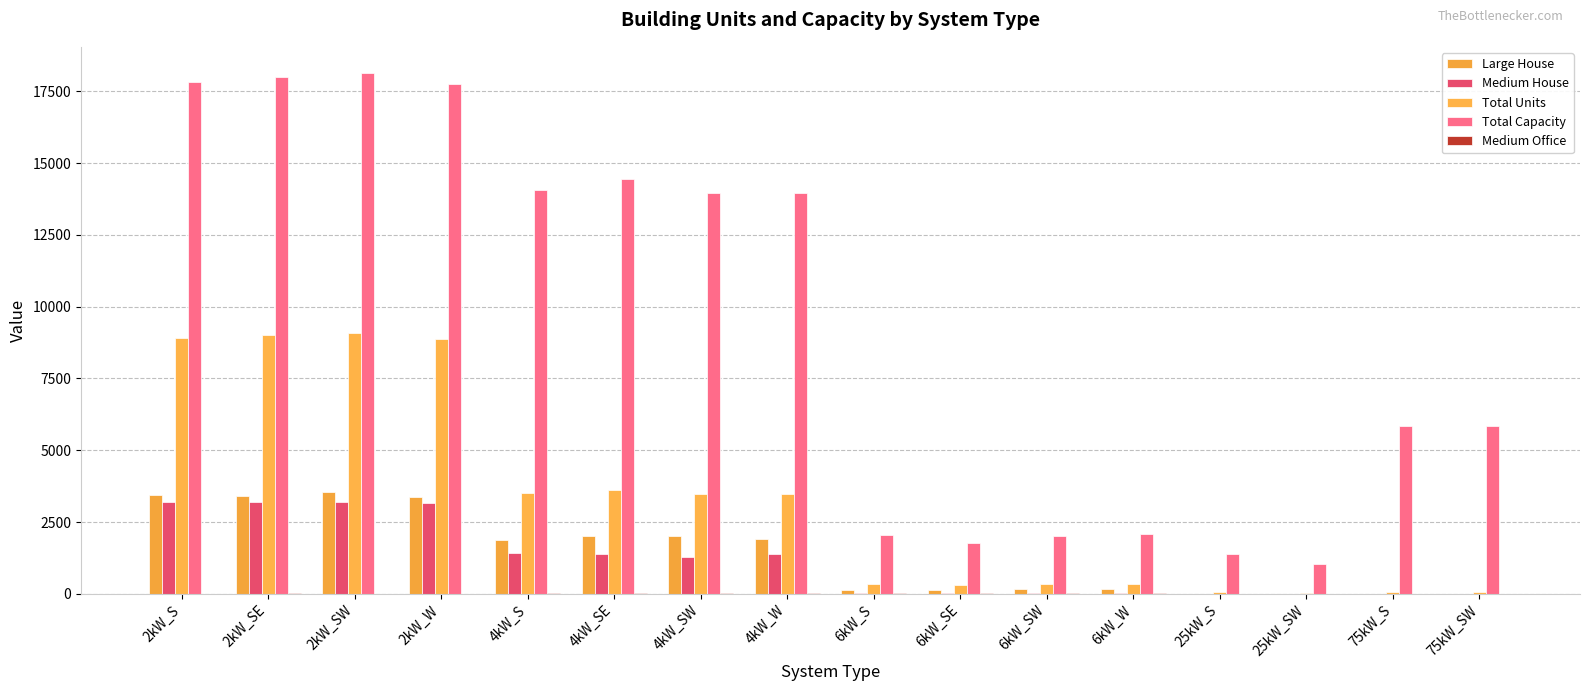

Is it true that Total Capacity equals 3266 at 6kW_SW?

False